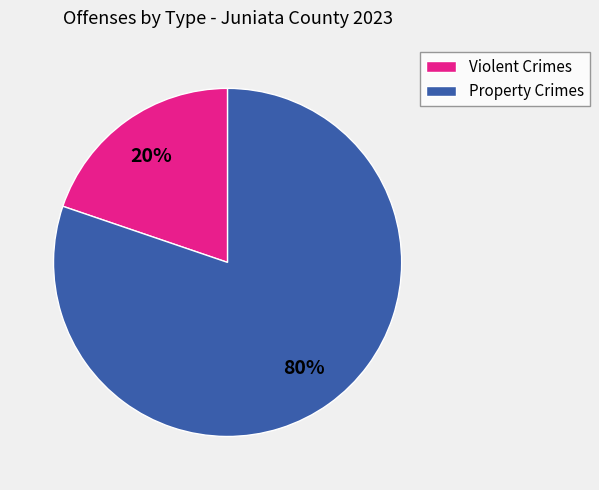

Which category has the smallest portion of the pie?

Violent Crimes